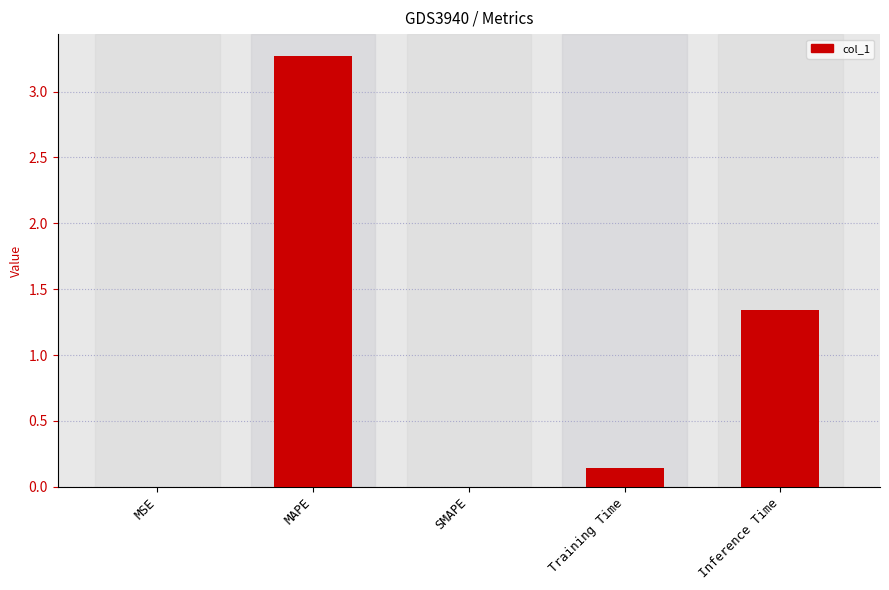

The chart shows a value of 2.1 at Inference Time. True or false?

False